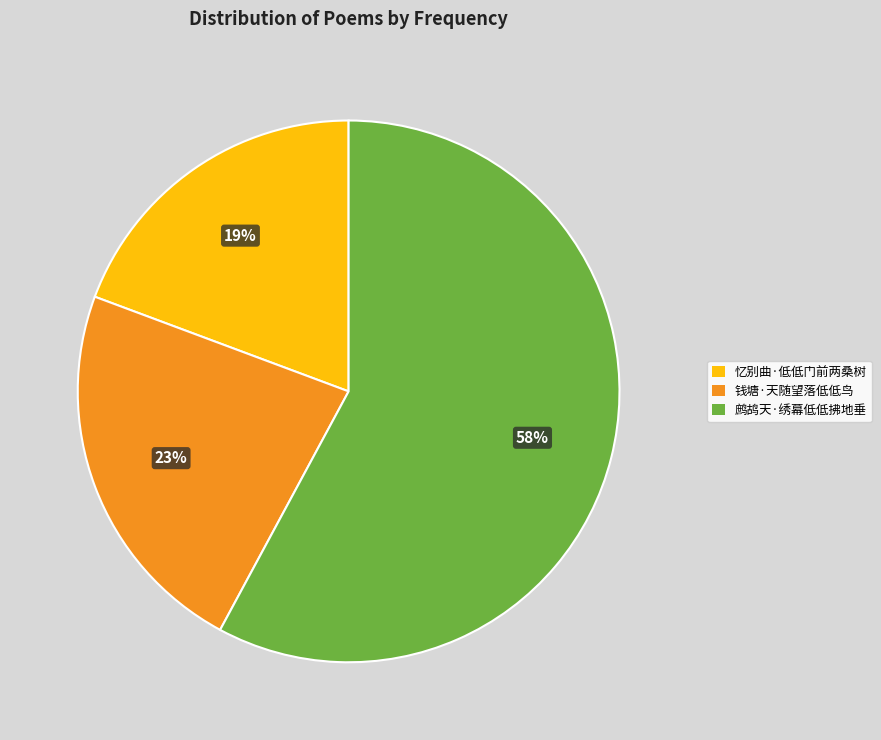

Which has a higher value, 鹧鸪天·绣幕低低拂地垂 or 忆别曲·低低门前两桑树?

鹧鸪天·绣幕低低拂地垂